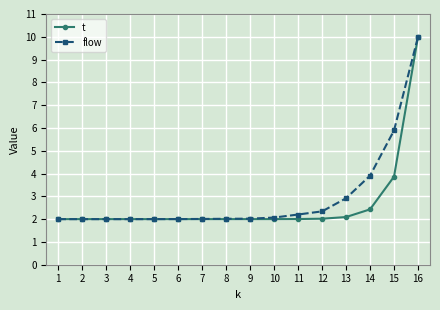

At which category is the sum across all series the highest?

16